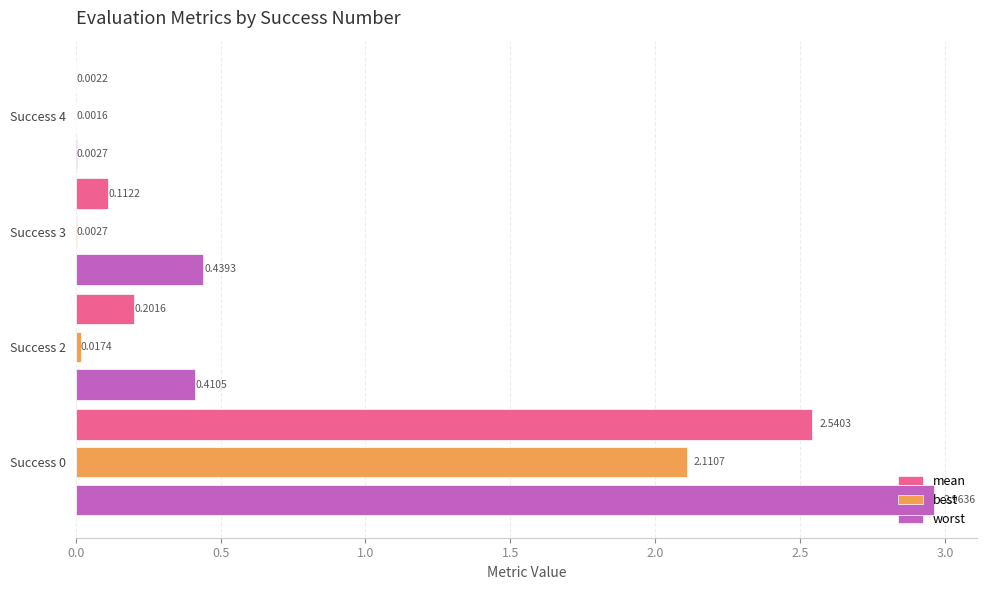

Which series changed the most between Success 3 and Success 4?

worst